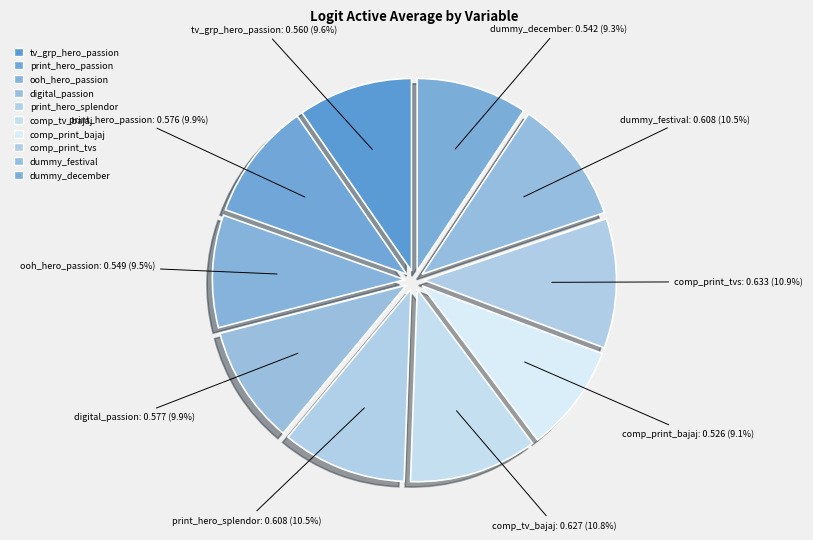

Which has a higher value, comp_tv_bajaj or dummy_december?

comp_tv_bajaj